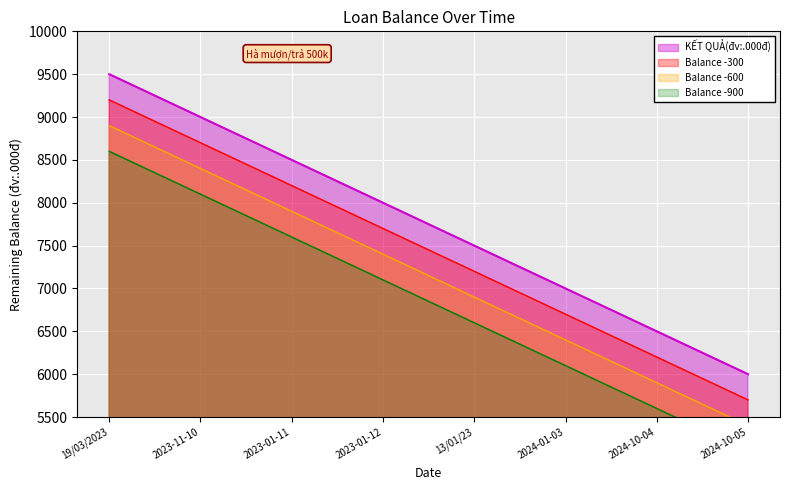

At which label is the value closest to 7750?

2023-01-12